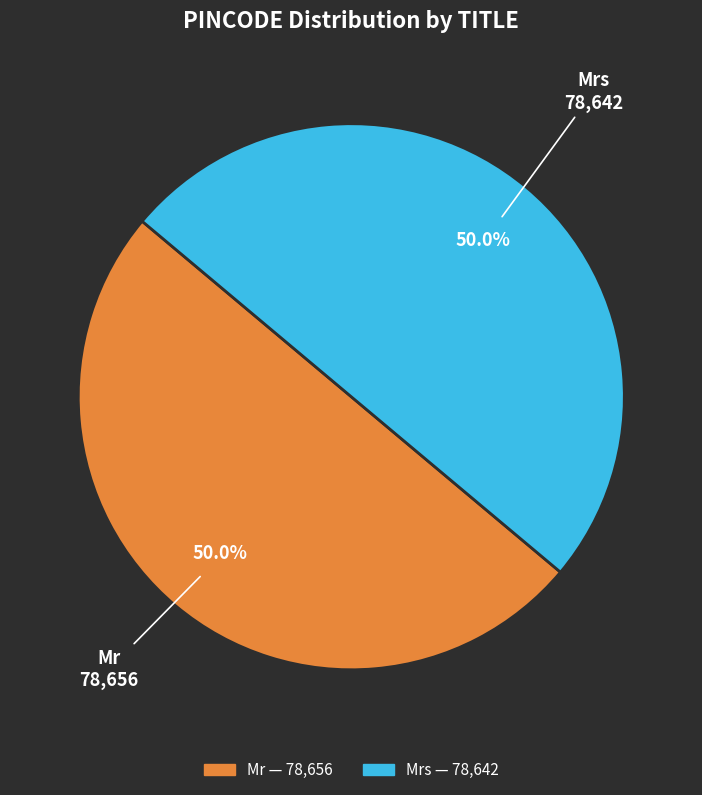

Count the number of slices in the pie.

2